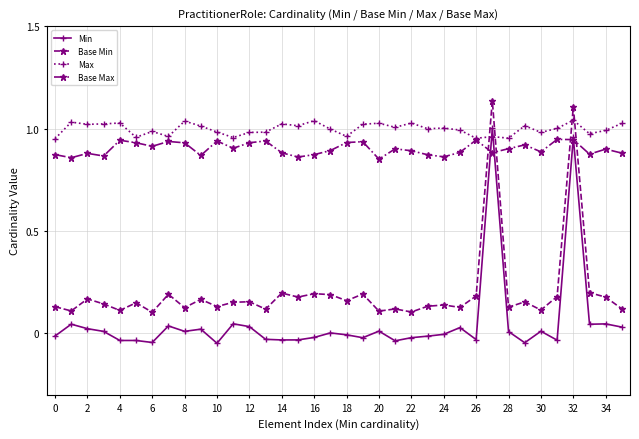

Does the chart have visible grid lines?

Yes